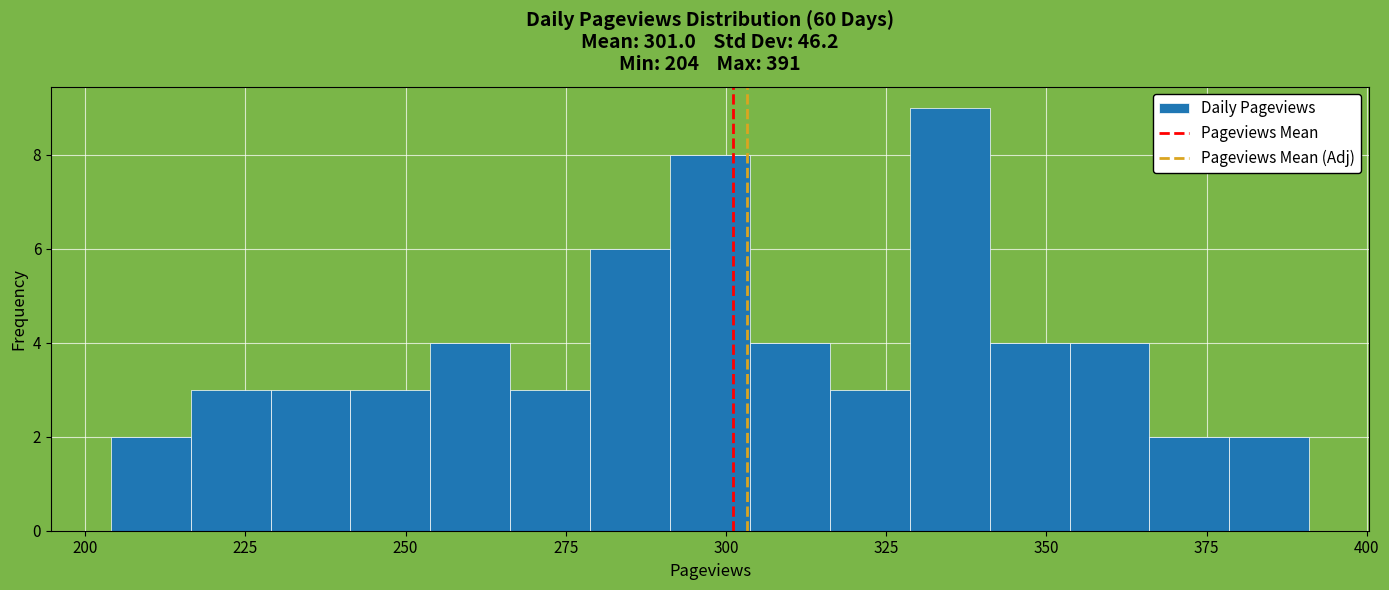

Read against the x-axis, roughly where is the centre of the tallest bar?

335